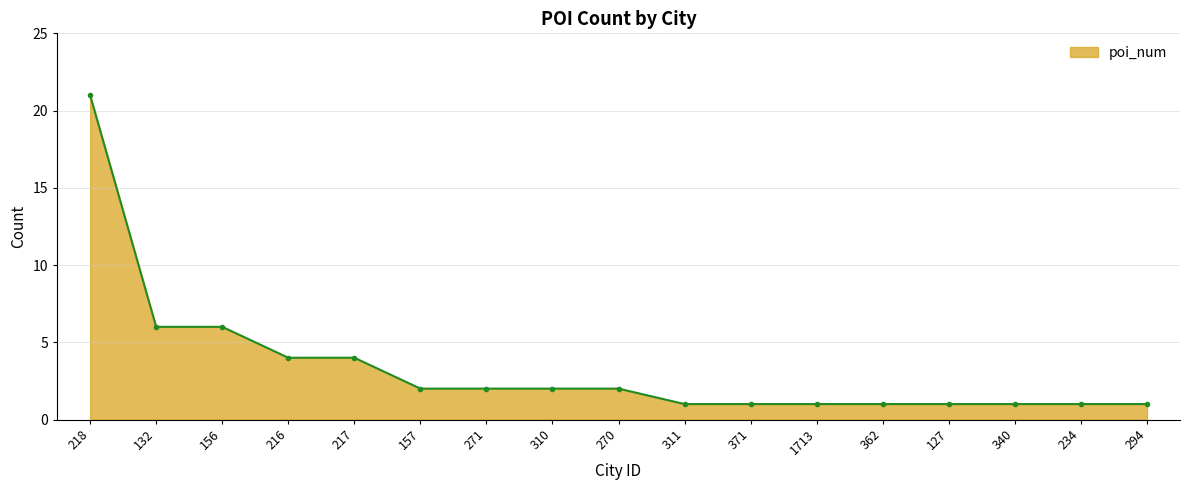

What is the label of the 11th point from the right?

271